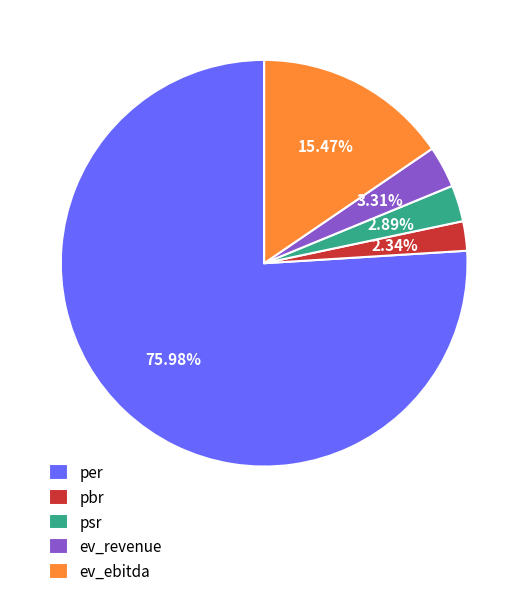

What is the smallest slice in the pie chart?

pbr